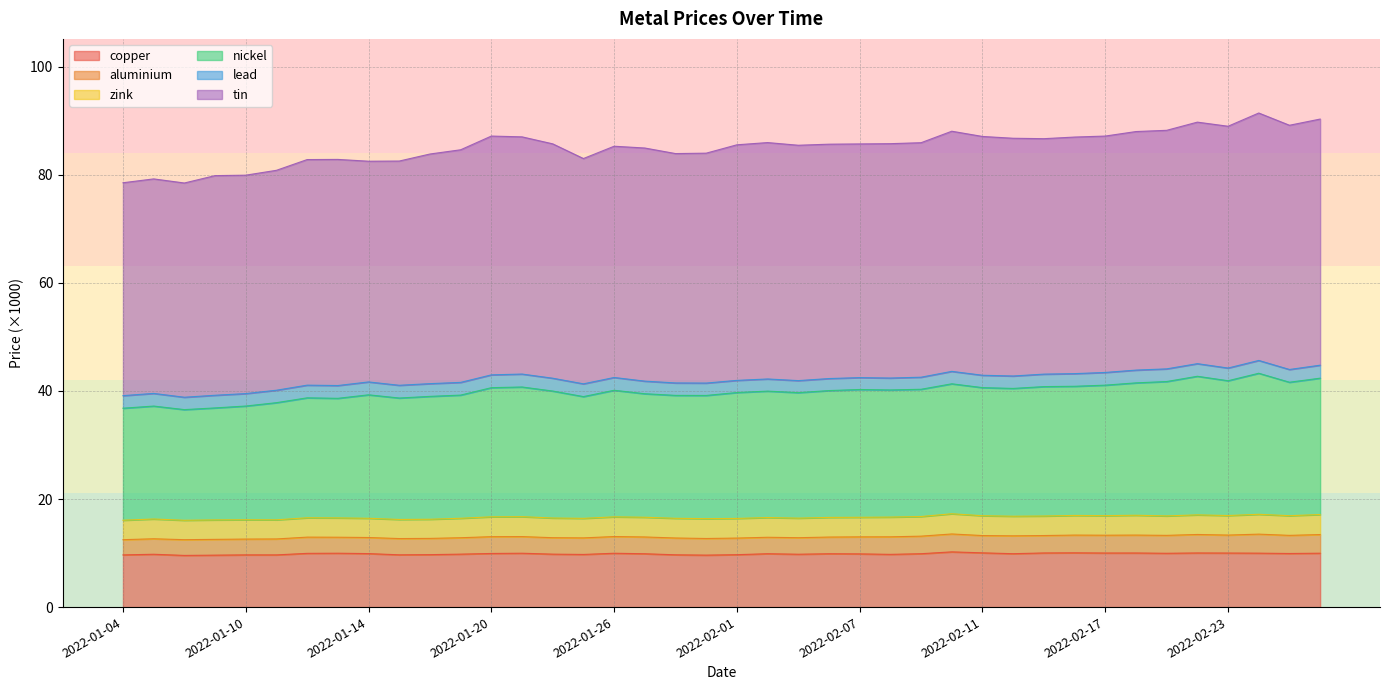

What is the sum of all copper values?

394.3